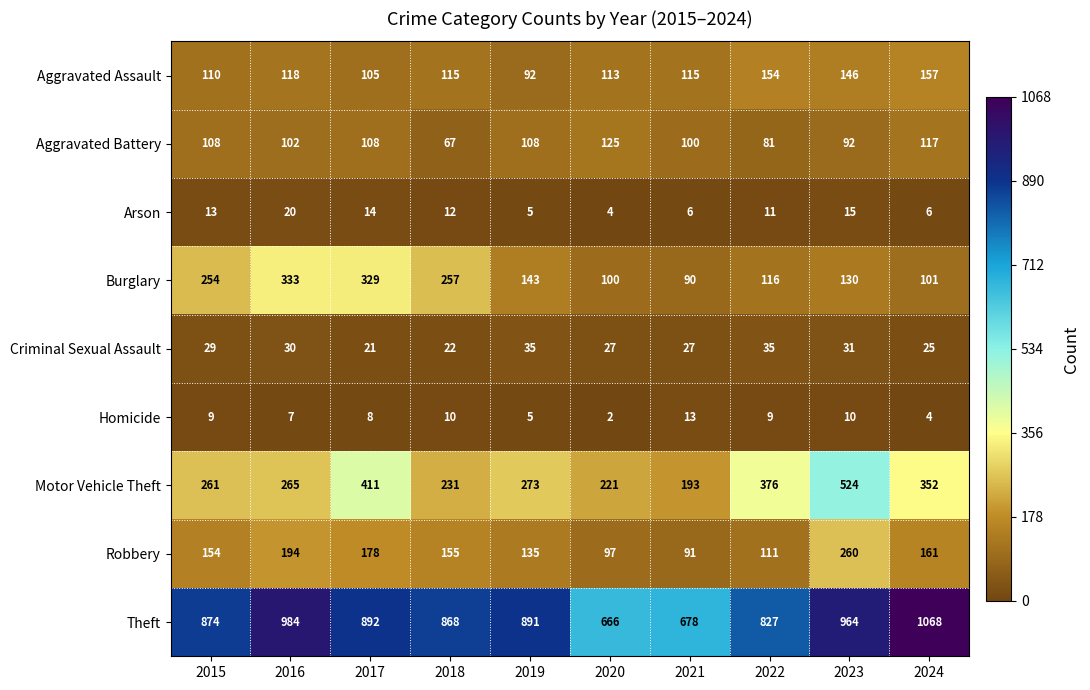

How many categories are shown in the chart?

10